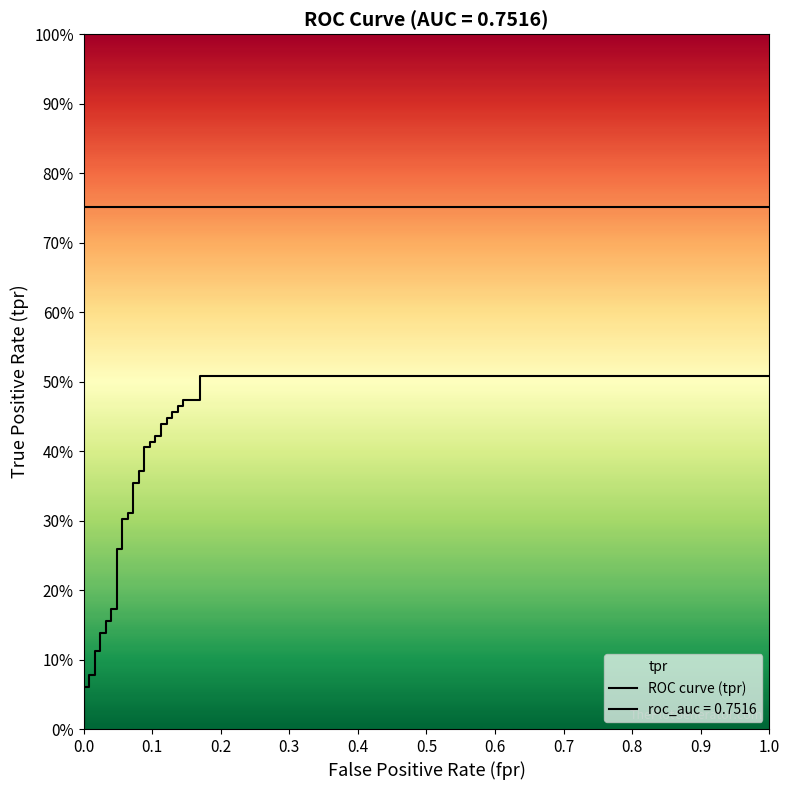

True or false: roc_auc and tpr intersect in this chart.

False